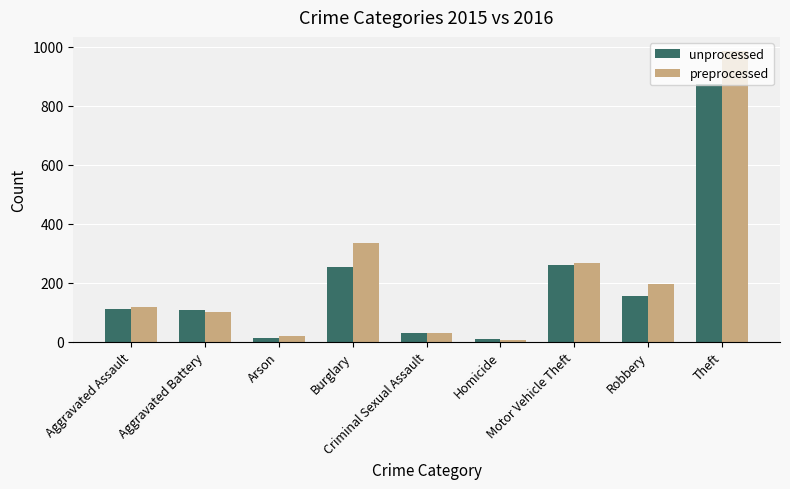

What is the total value across all series at Motor Vehicle Theft?

526